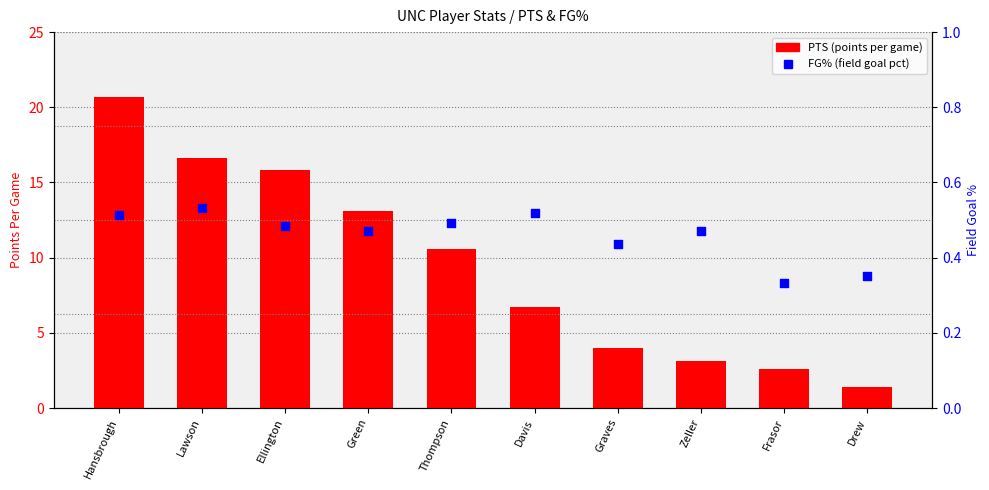

What are all the series names shown in the legend?

PTS (points per game), FG% (field goal pct)